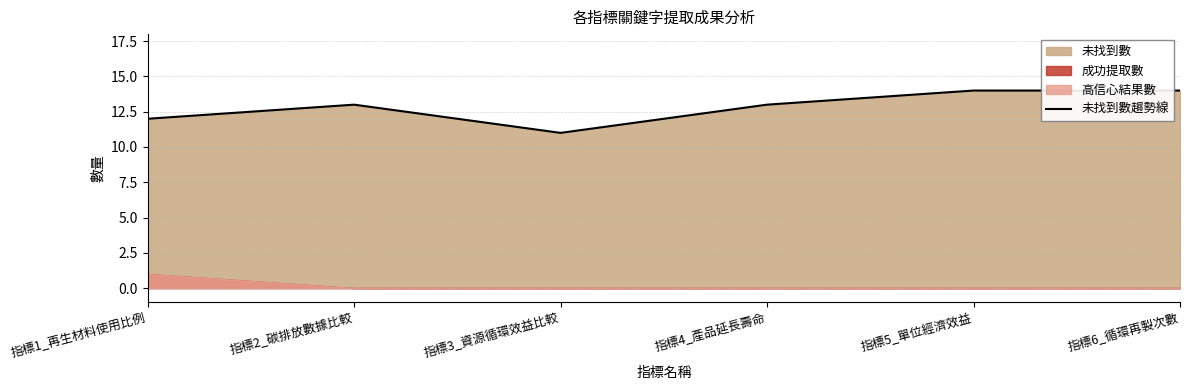

What position from the right is 指標2_碳排放數據比較?

5